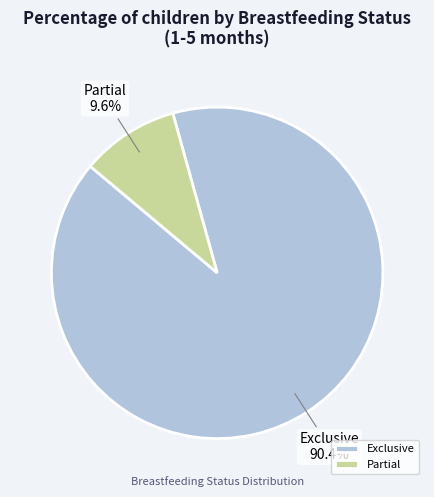

What is the largest slice in the pie chart?

Exclusive